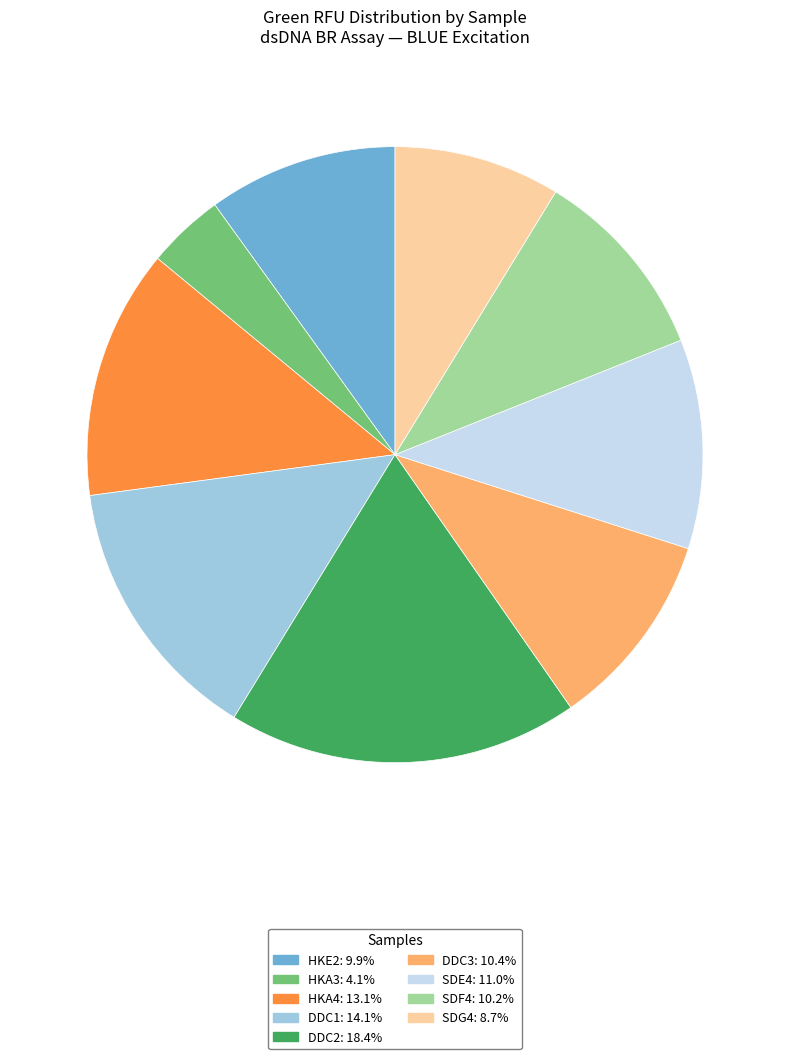

True or false: HKE2 accounts for 21% of the total.

False